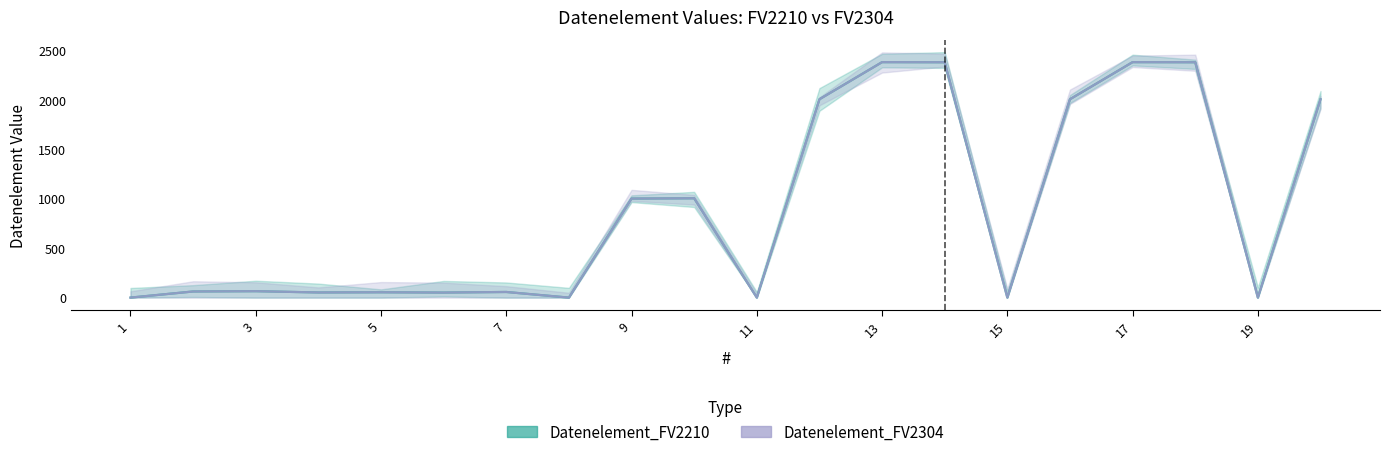

What is the greatest value displayed?

2380